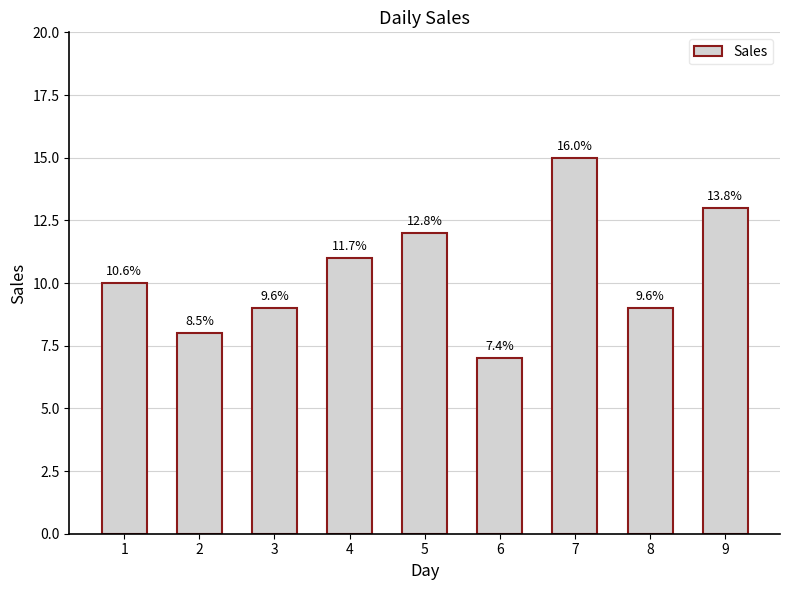

How many bars are there in total?

9